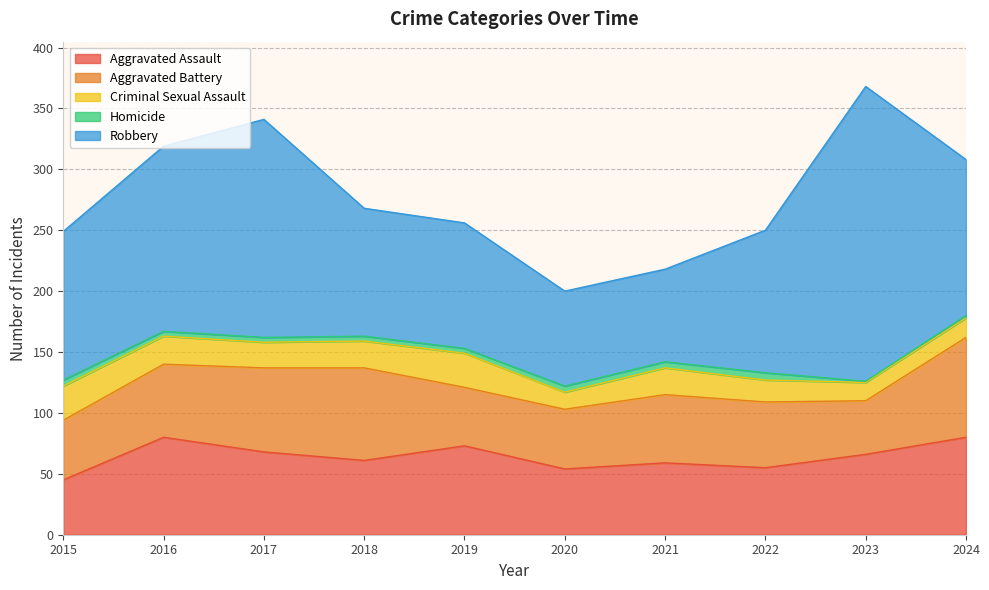

What is the value of the Aggravated Assault point at the 7th from the left?

59